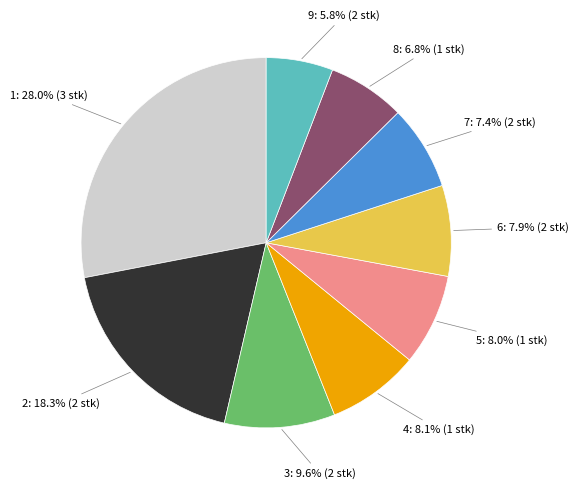

Does any single category account for the majority?

No